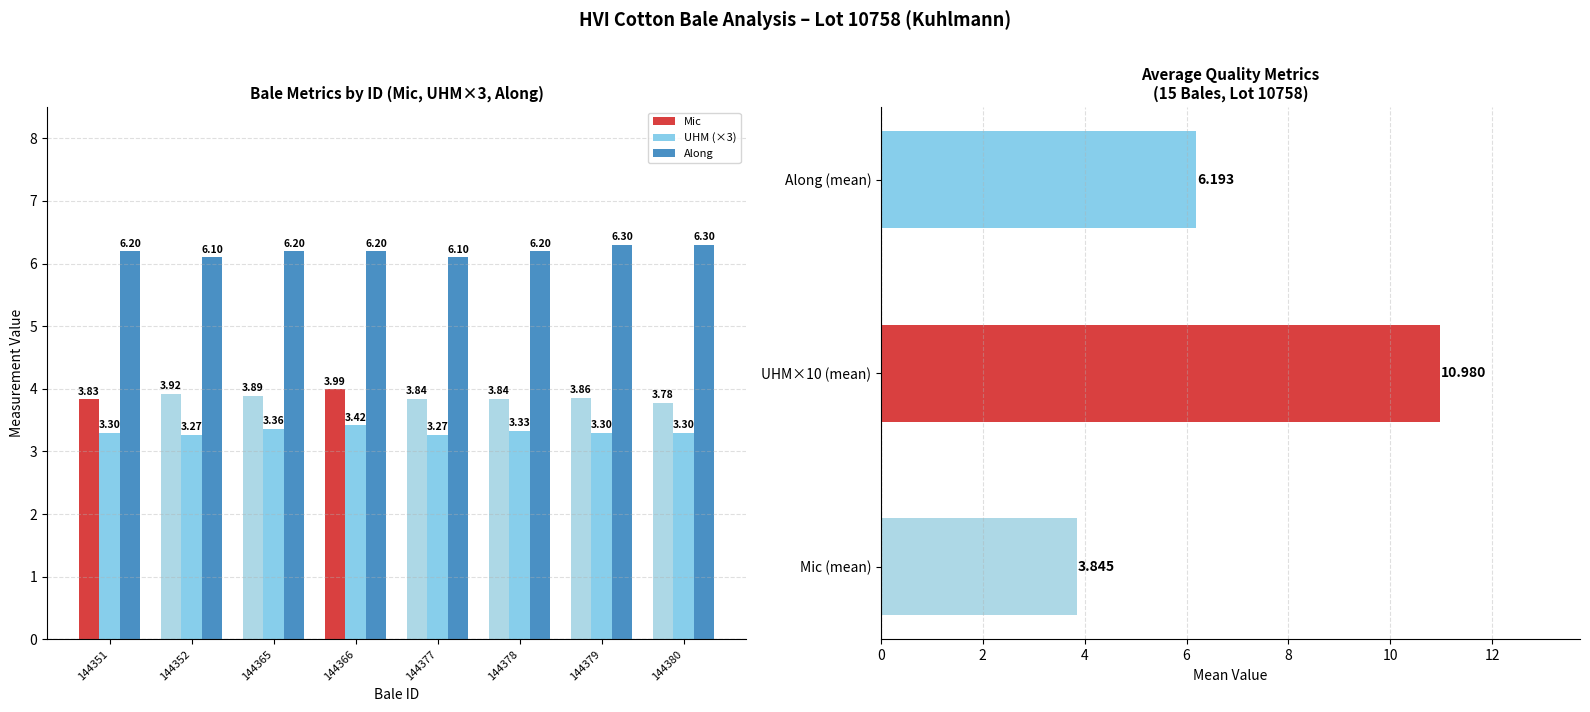

What is the minimum value for Mic?

3.8